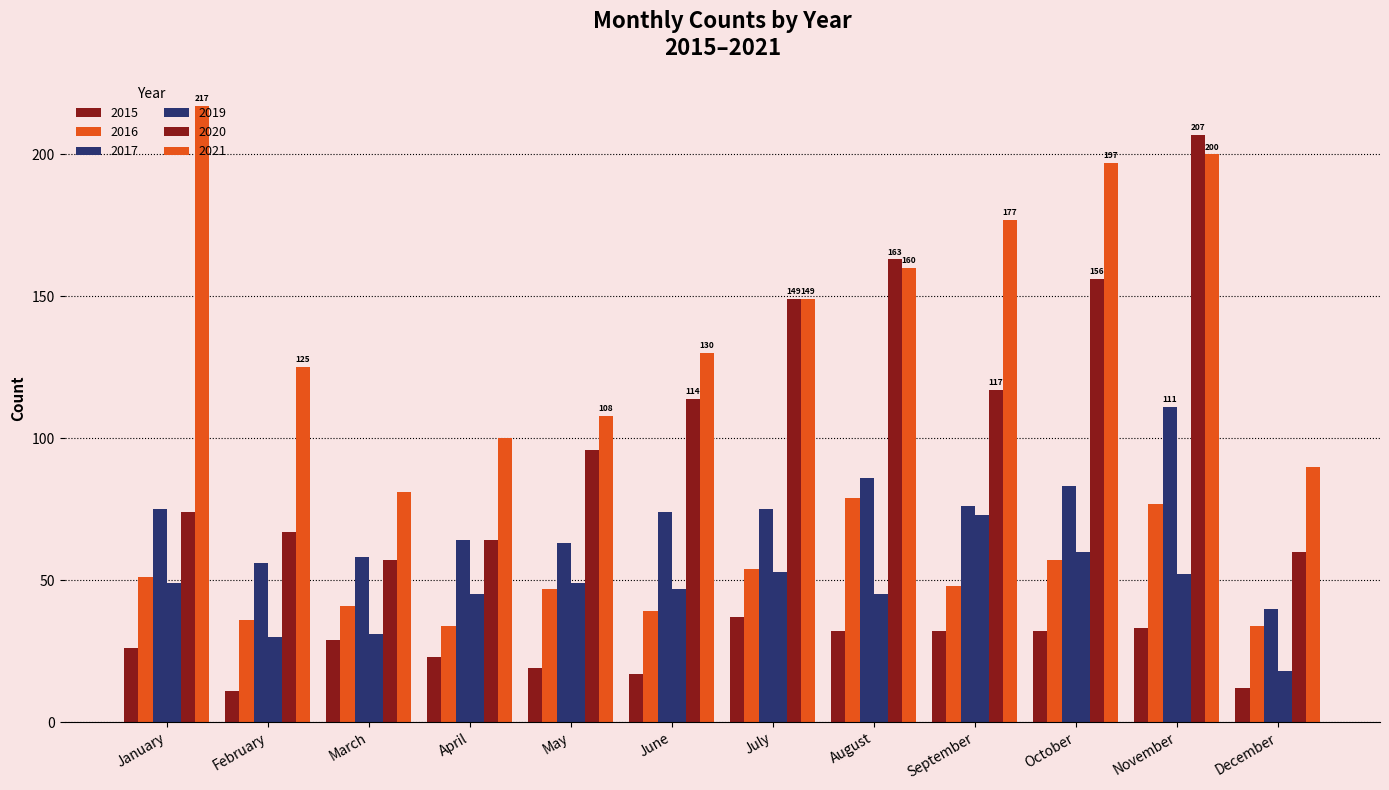

What is the sum of the 2015 values at August and September?

64